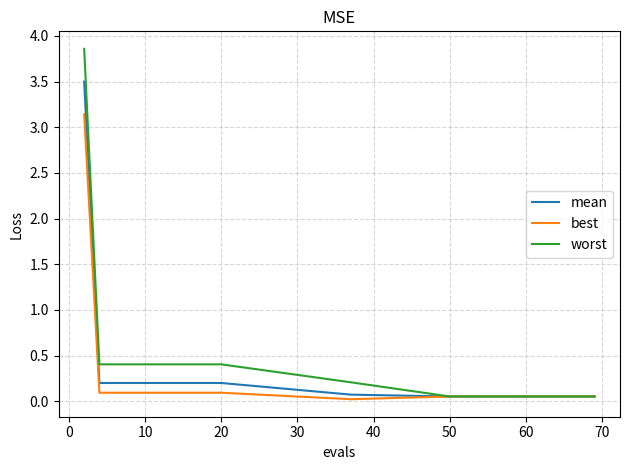

Which series has the widest spread of values?

worst